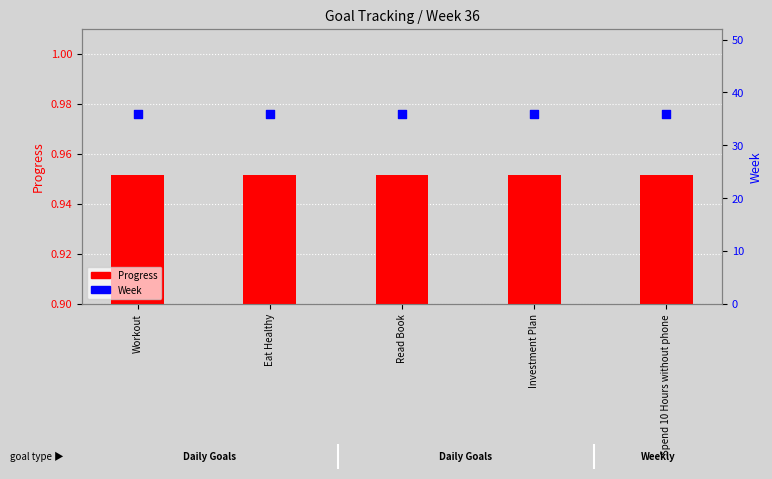

Which series has the largest total across all categories?

Week